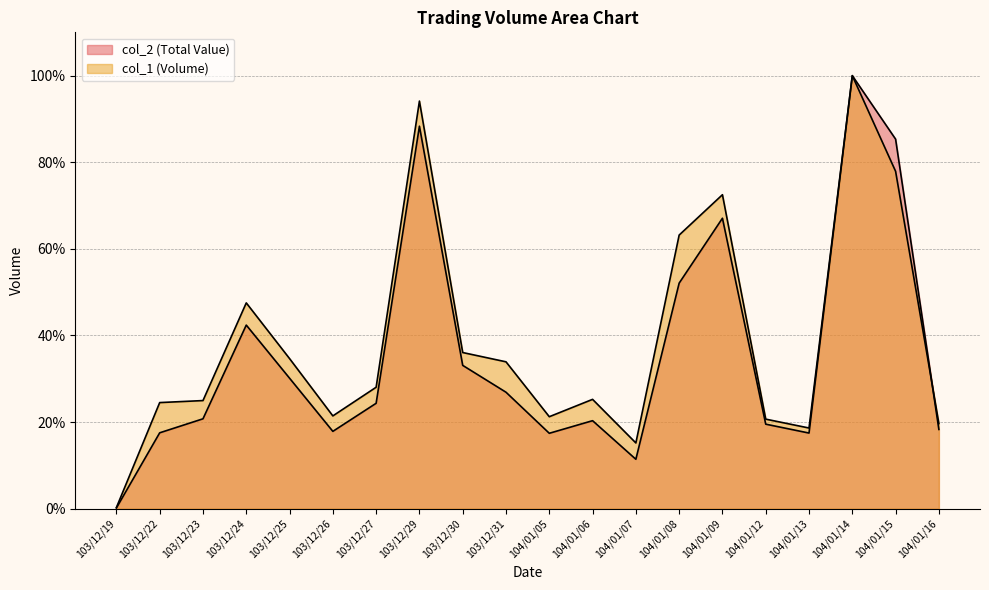

How many values in the col_2 series exceed 24?

10